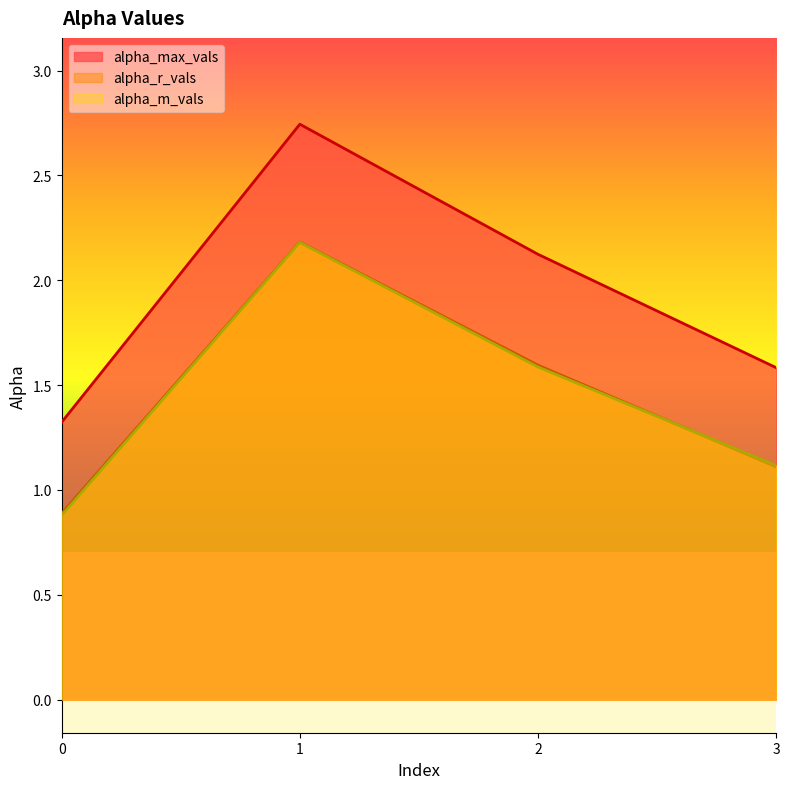

Which series has the largest range (max minus min)?

alpha_max_vals